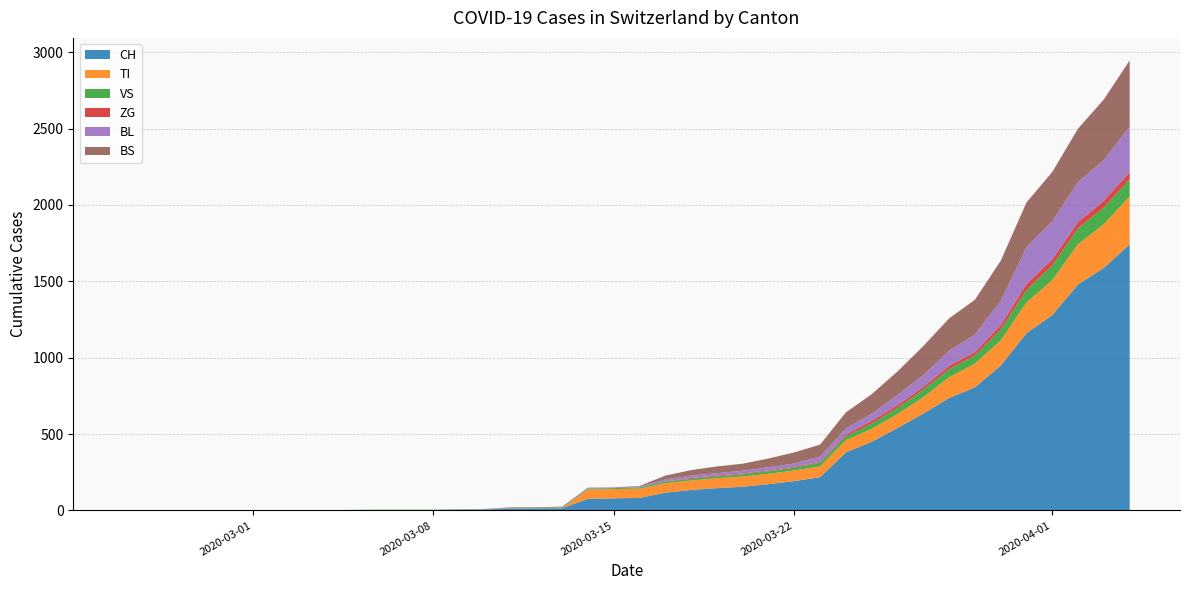

Reading left to right, extract all data points from this chart.

CH: 0	0	0	0	0	0	0	0	0	2	3	3	3	5	6	11	12	14	76	79	82	116	134	146	155	172	192	218	380	449	540	634	736	806	948	1160	1279	1480	1588	1742
TI: 0	0	0	0	0	0	0	0	0	0	0	0	0	0	0	0	0	0	61	61	61	62	62	65	67	68	70	71	80	85	91	107	136	155	165	202	229	263	287	314
VS: 0	0	0	2	2	2	2	2	2	2	2	2	2	2	2	3	3	5	6	6	8	11	11	12	15	17	19	24	25	35	41	50	53	54	71	81	96	104	109	112
ZG: 0	0	0	0	0	0	0	0	0	0	0	0	0	0	0	0	0	0	0	0	0	1	5	5	5	5	5	5	12	18	18	18	21	21	29	39	40	41	44	46
BL: 0	0	0	0	0	0	0	0	0	0	0	0	0	1	2	2	2	2	2	5	5	13	16	16	18	21	21	35	40	46	65	76	100	115	158	242	249	262	266	298
BS: 0	0	0	0	0	0	0	0	0	0	0	0	0	0	0	4	4	4	4	0	4	25	36	44	46	57	73	78	105	128	155	191	211	228	263	292	323	350	397	434